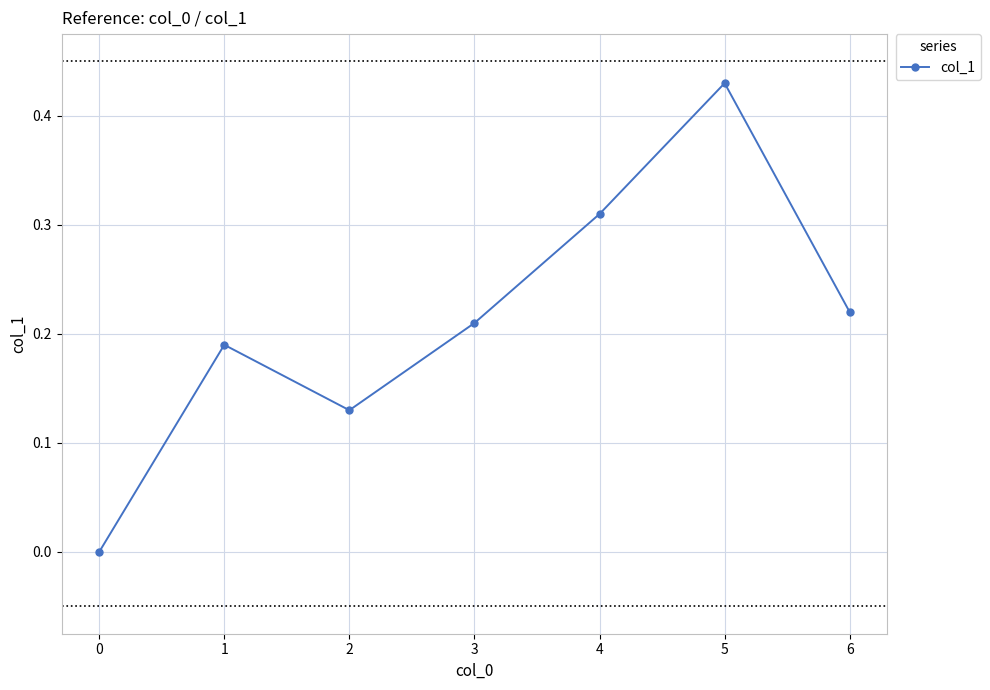

At which label is the value closest to 0?

0